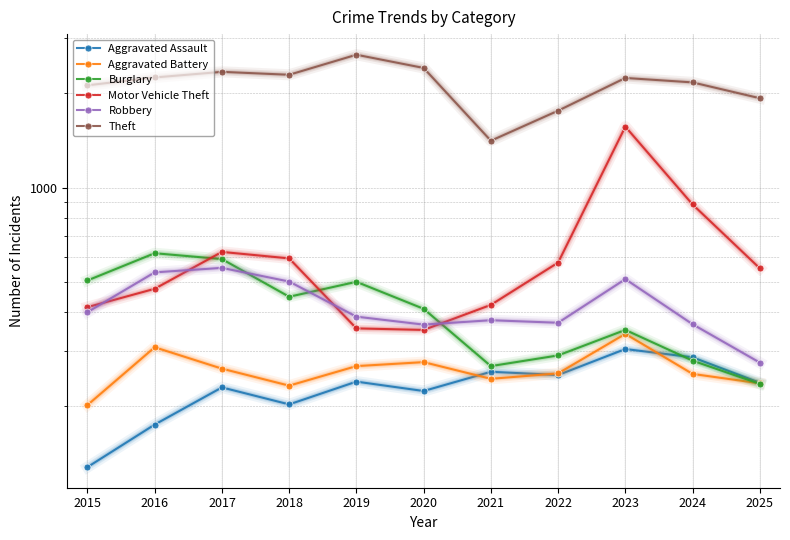

What is the difference between the Burglary values at 2024 and 2017?

311